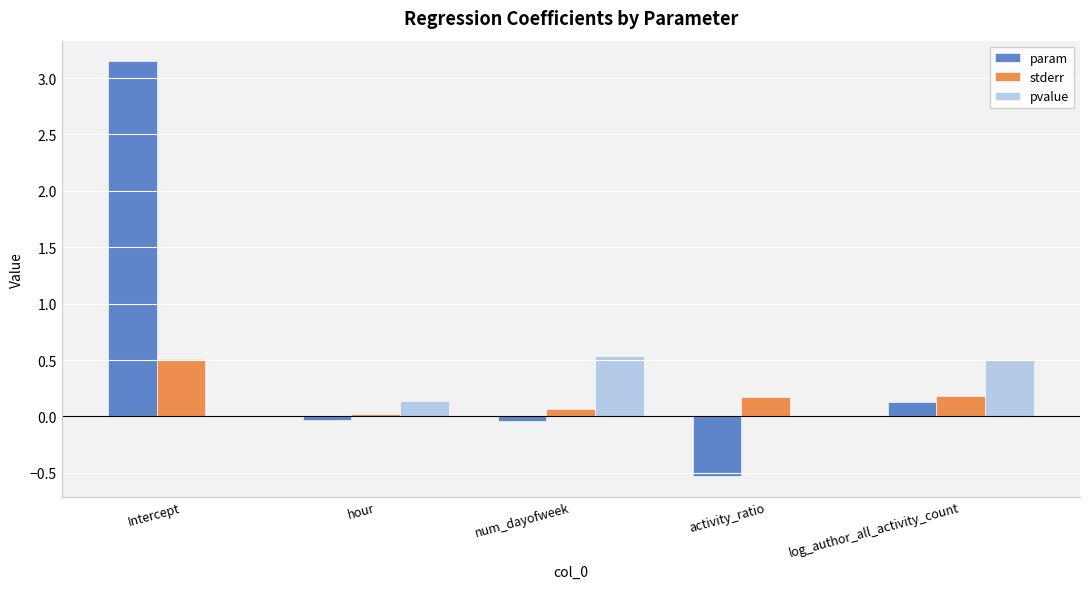

What is the approximate value of stderr at log_author_all_activity_count?

0.2